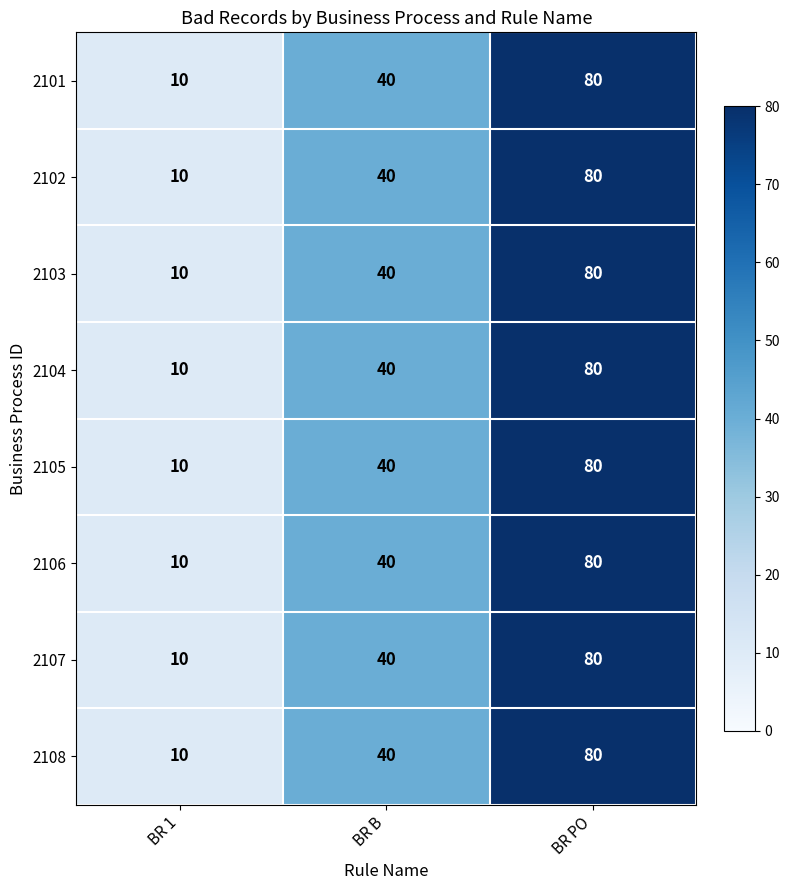

Count the 2103 values in the range 10 to 80.

3